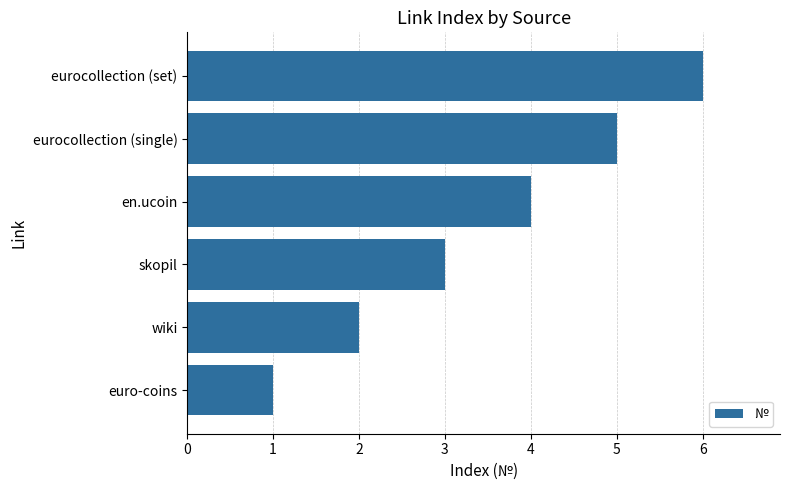

Rank the categories by value from lowest to highest.

euro-coins, wiki, skopil, en.ucoin, eurocollection (single), eurocollection (set)